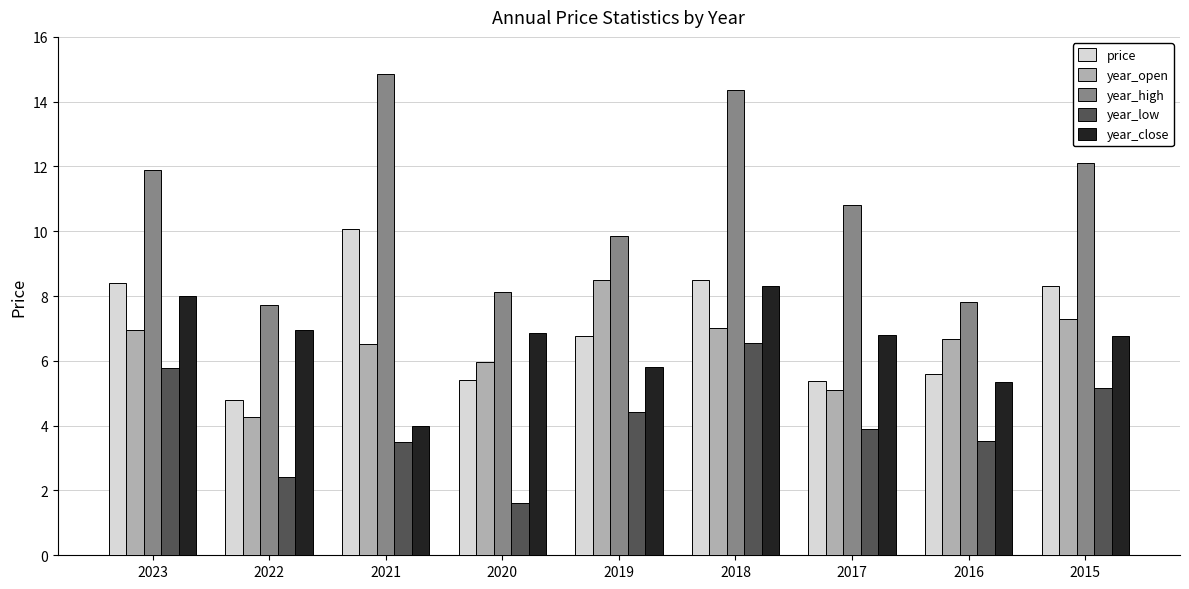

At which label does year_low reach its peak?

2018